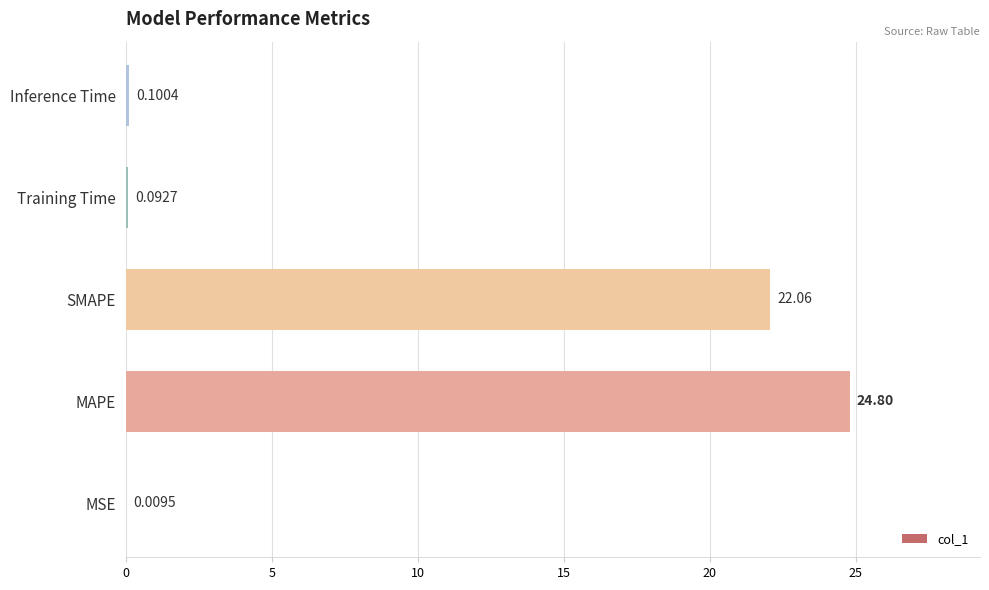

Does the chart contain stacked bars?

No